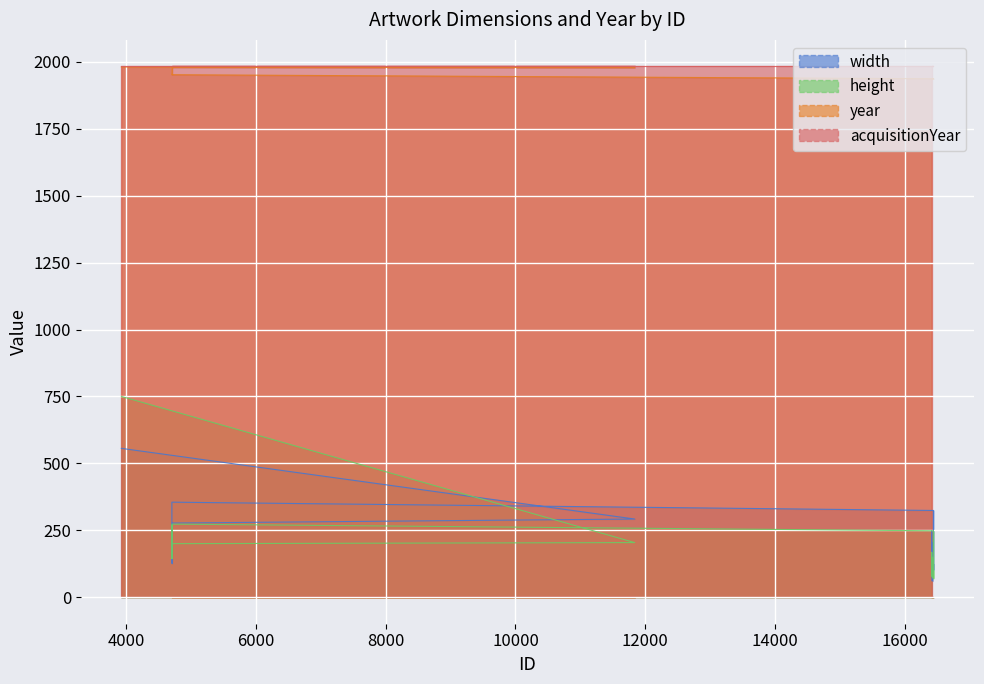

Is the value of year at 16413 greater than the value of height at 4707?

Yes